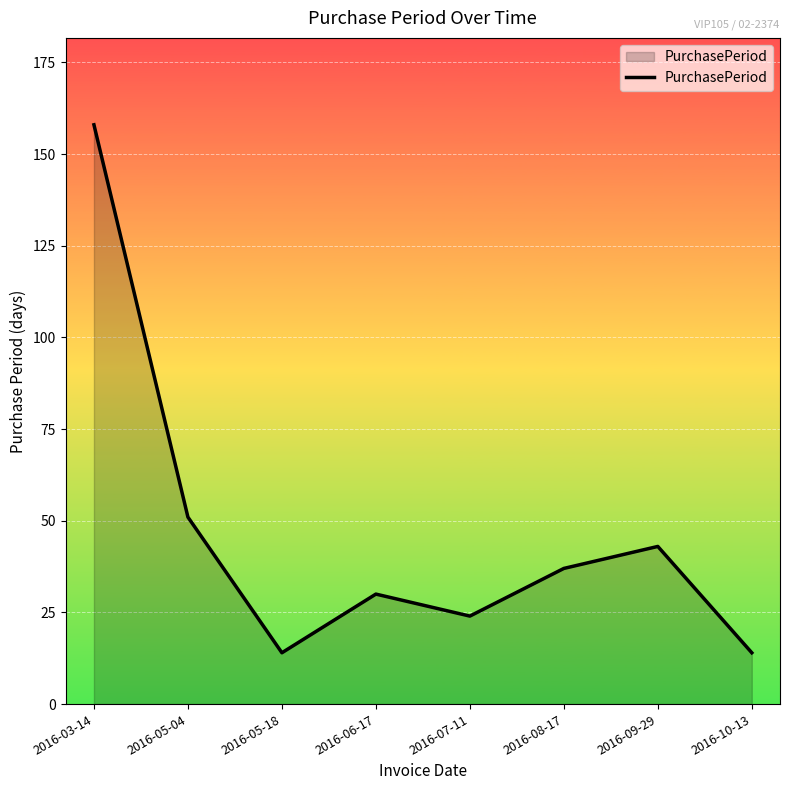

Is it true that the value at 2016-09-29 is 56?

False